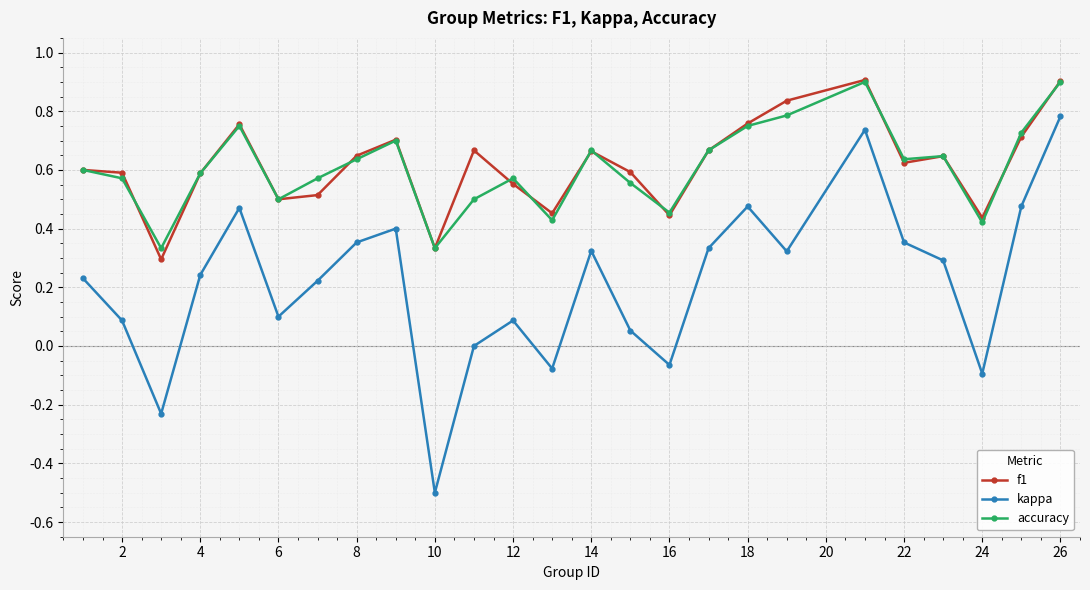

True or false: kappa has more than 0 interior local peaks.

True